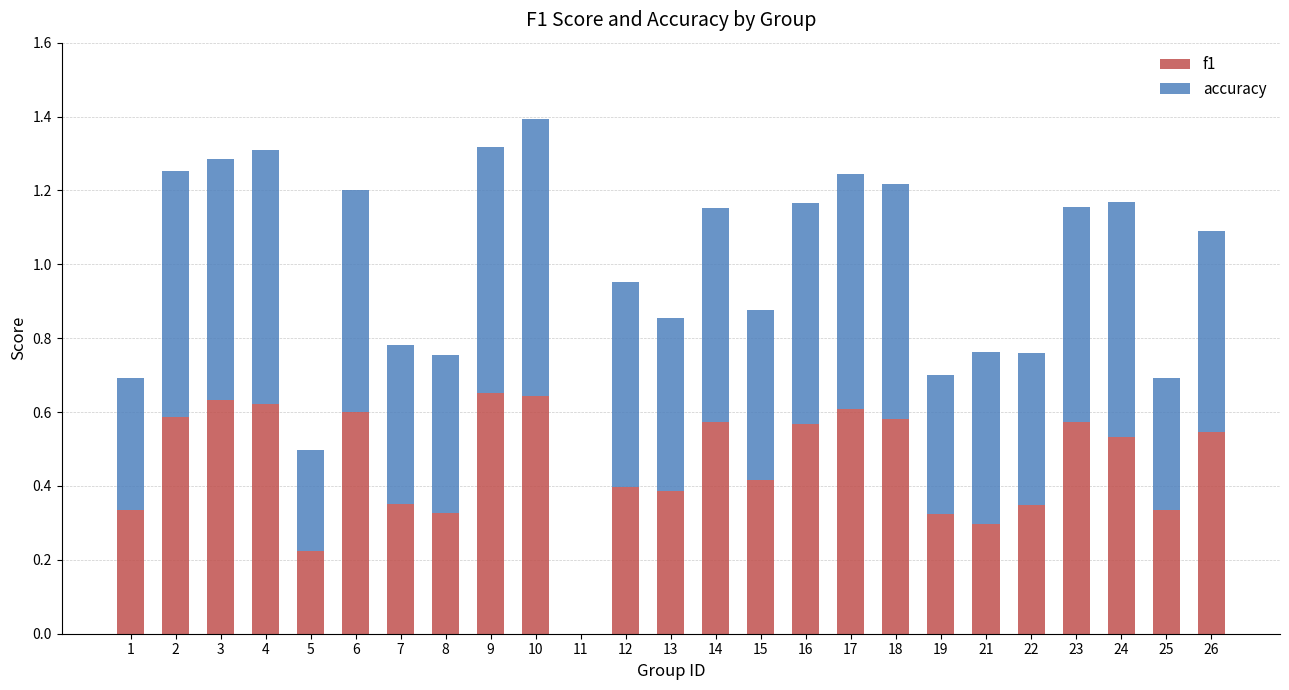

The value of f1 at 23 is 0.8. True or false?

False